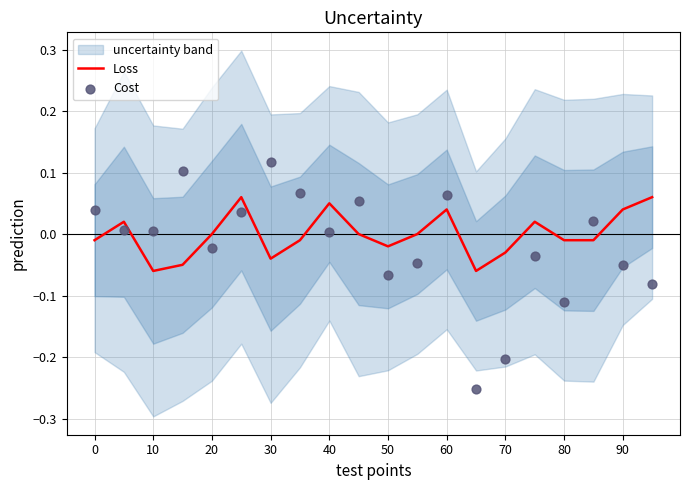

The value of Loss at 40 is 0.0. True or false?

False